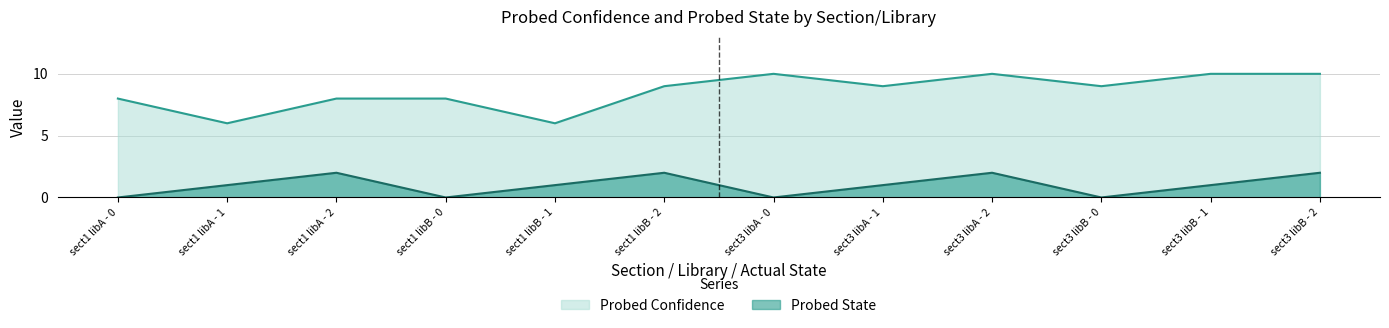

What is the average value of the Probed Confidence series?

9